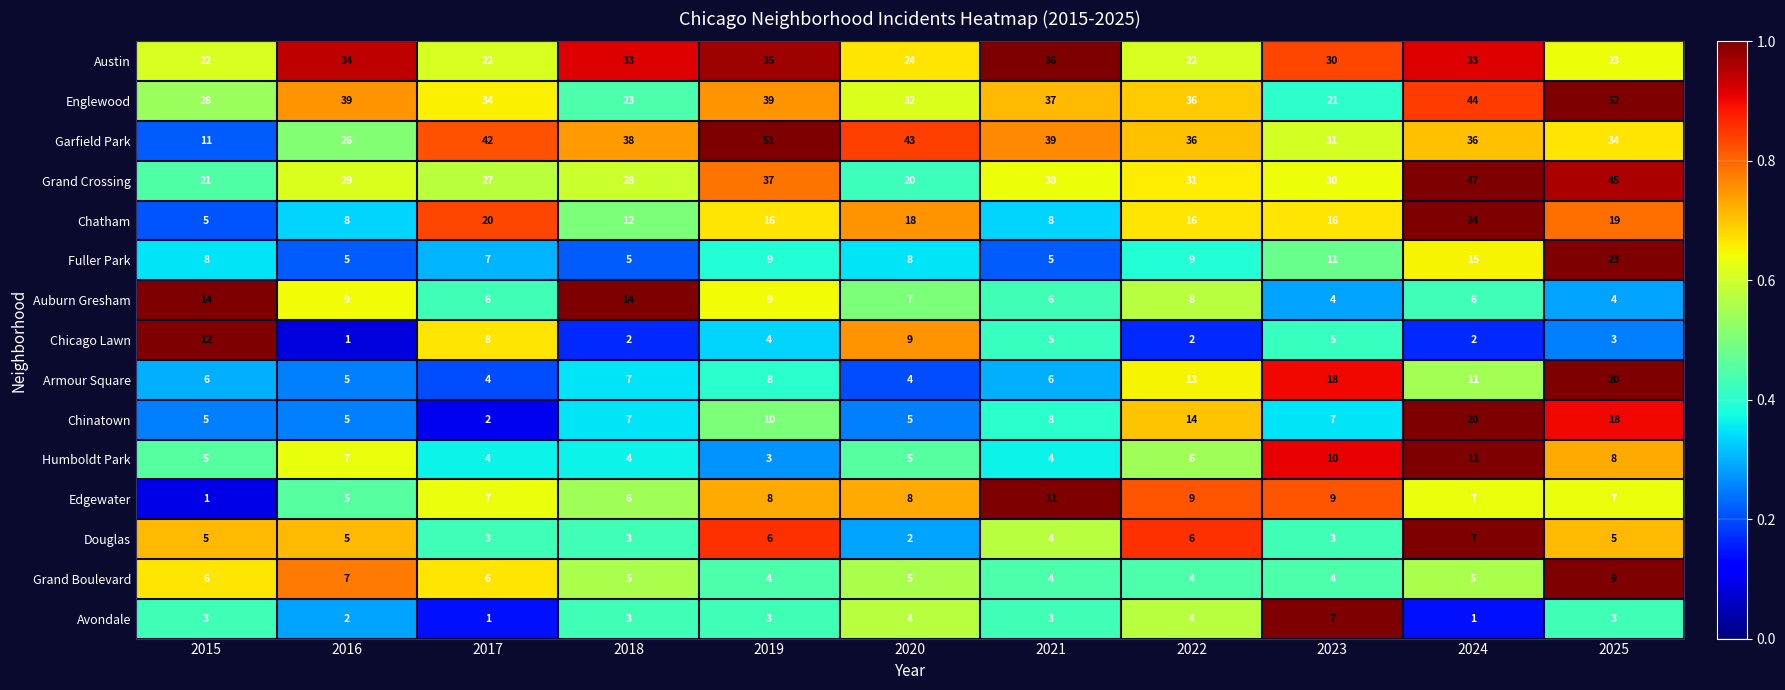

True or false: Chicago Lawn has a value of 19 at 2015.

False